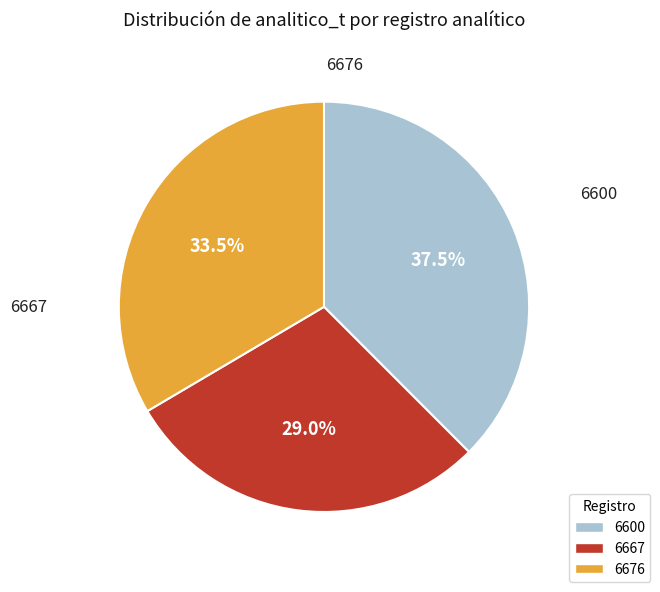

Does 6667 represent more than half of the total?

No